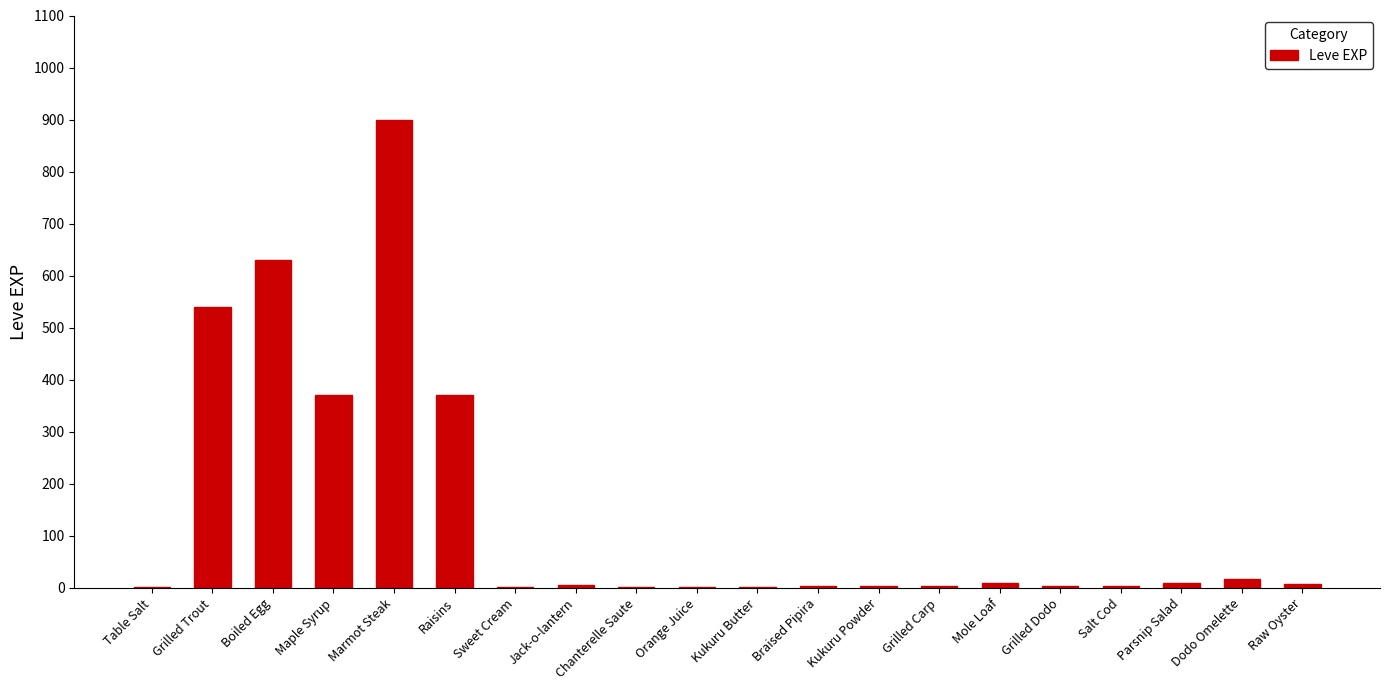

What is the sum of the values at Grilled Dodo and Chanterelle Saute?

5